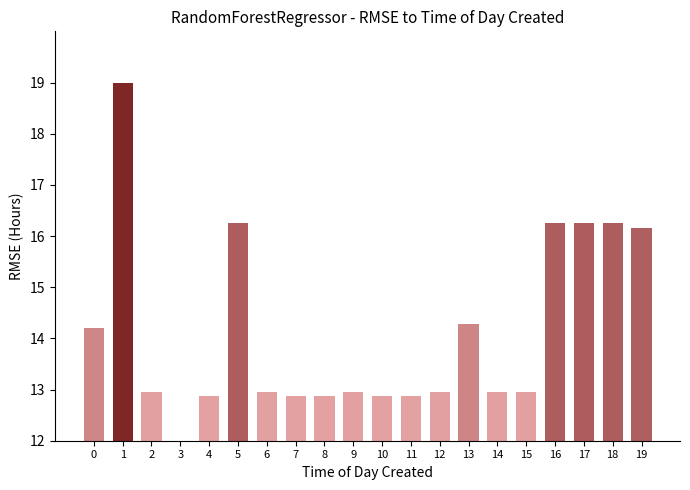

What is the sum of all values?

282.7